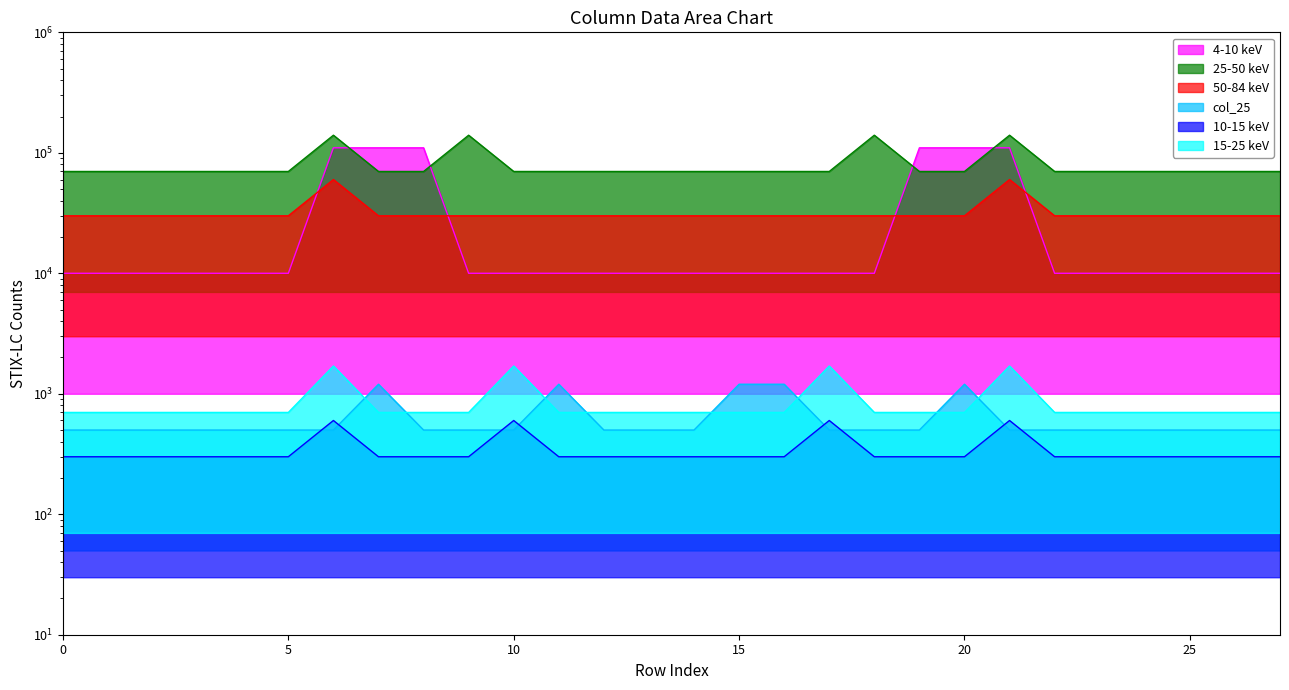

What is the value of the col_25 point at the 24th from the left?

500